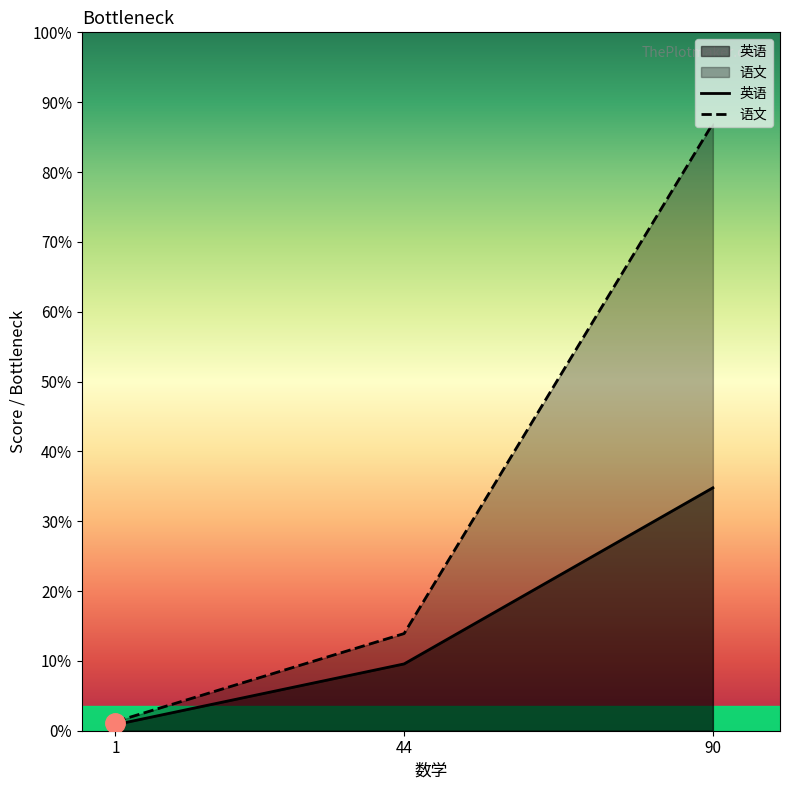

How many values in the 英语 series exceed 22?

1